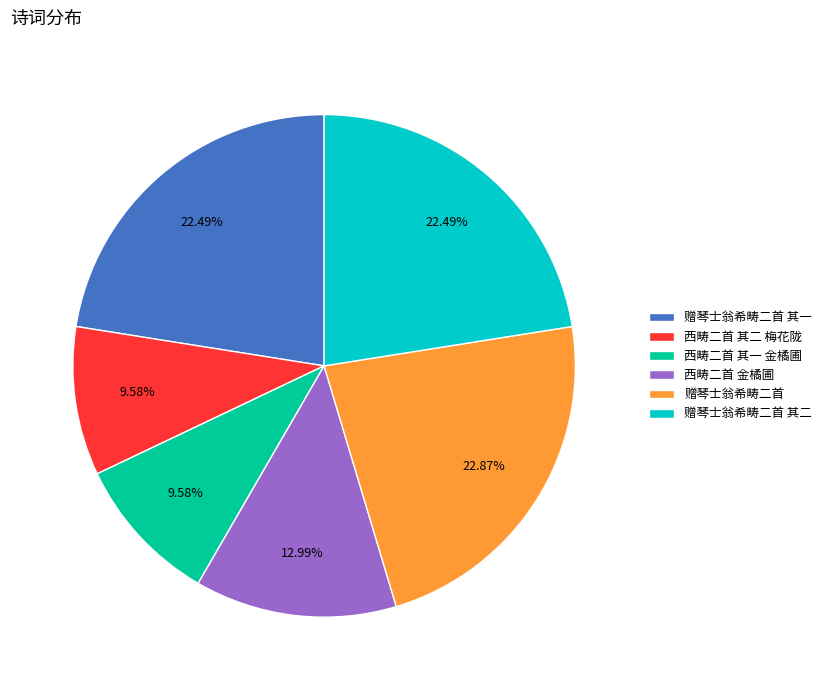

To the nearest percent, what is the combined percentage of 赠琴士翁希畴二首 其二 and 西畴二首 其一 金橘圃?

32%